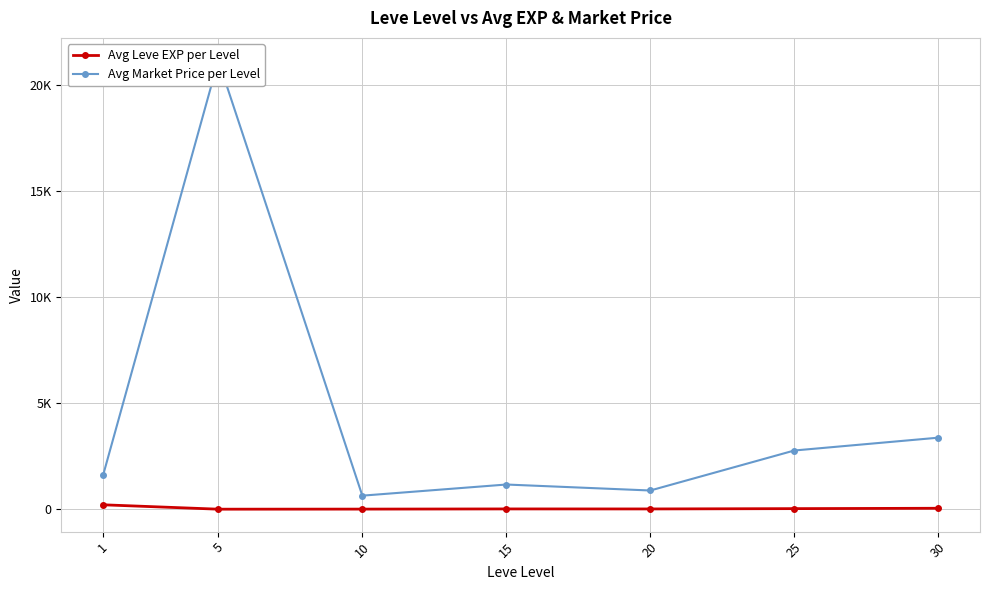

The Avg Market Price per Level series shows 29345.7 at 5. True or false?

False